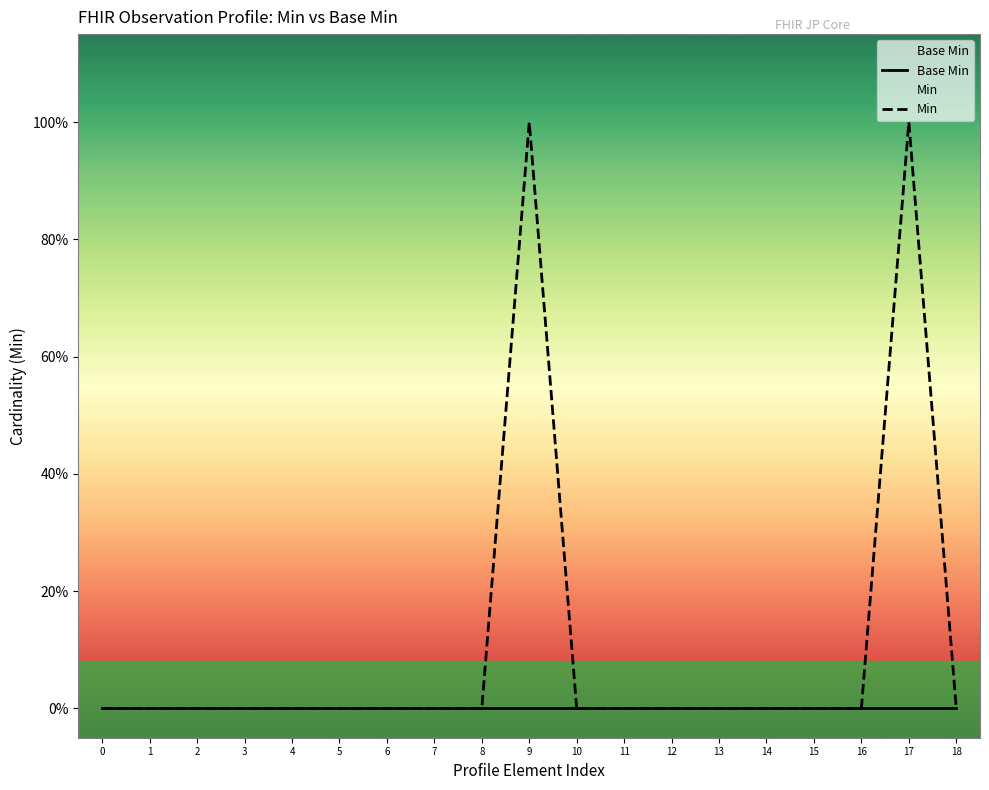

Is it true that Base Min equals 0 at 18?

True